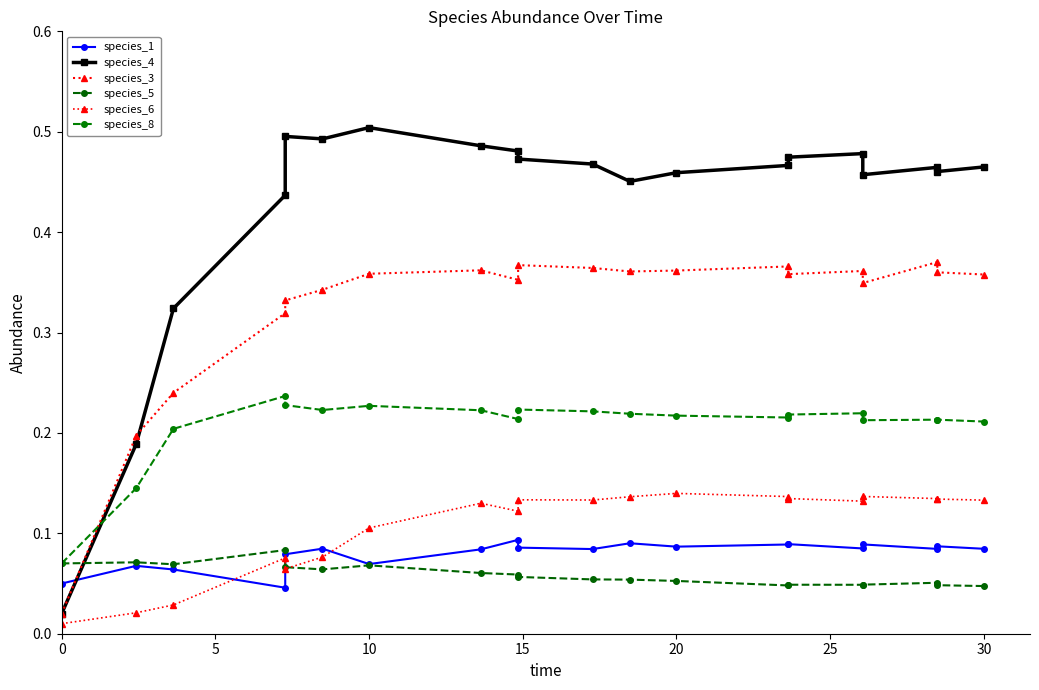

Reading right to left, transcribe all the data shown in this chart.

species_1: 0.1	0.1	0.1	0.1	0.1	0.1	0.1	0.1	0.1	0.1	0.1	0.1	0.1	0.1	0.1	0.1	0.0	0.1	0.1	0.1
species_4: 0.5	0.5	0.5	0.5	0.5	0.5	0.5	0.5	0.5	0.5	0.5	0.5	0.5	0.5	0.5	0.5	0.4	0.3	0.2	0.0
species_3: 0.4	0.4	0.4	0.3	0.4	0.4	0.4	0.4	0.4	0.4	0.4	0.4	0.4	0.4	0.3	0.3	0.3	0.2	0.2	0.0
species_5: 0.0	0.0	0.1	0.0	0.0	0.0	0.0	0.1	0.1	0.1	0.1	0.1	0.1	0.1	0.1	0.1	0.1	0.1	0.1	0.1
species_6: 0.1	0.1	0.1	0.1	0.1	0.1	0.1	0.1	0.1	0.1	0.1	0.1	0.1	0.1	0.1	0.1	0.1	0.0	0.0	0.0
species_8: 0.2	0.2	0.2	0.2	0.2	0.2	0.2	0.2	0.2	0.2	0.2	0.2	0.2	0.2	0.2	0.2	0.2	0.2	0.1	0.1